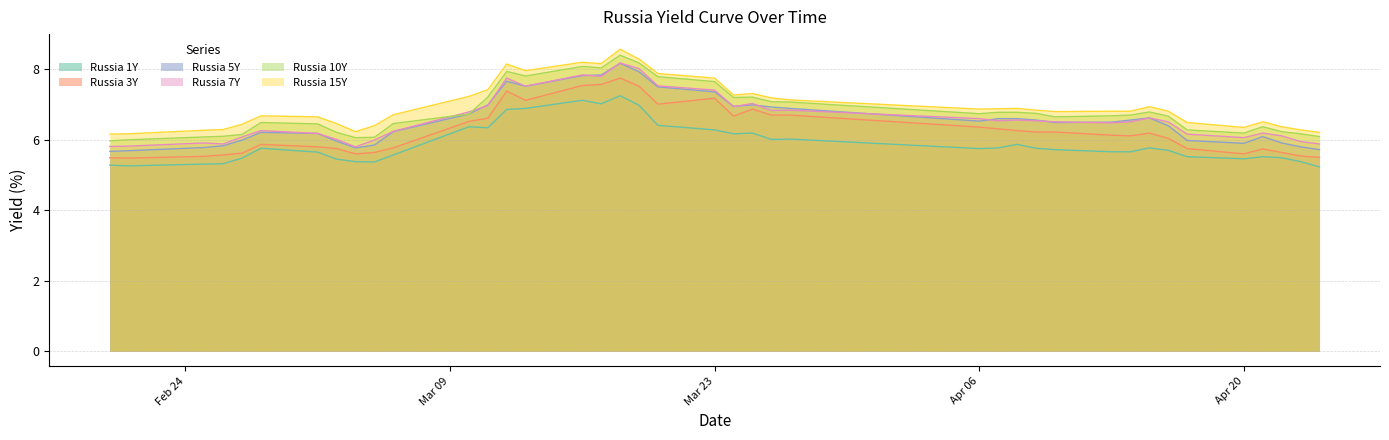

What is the sum of the Russia 15Y values at 2020-03-18 and 2020-04-08?

15.5